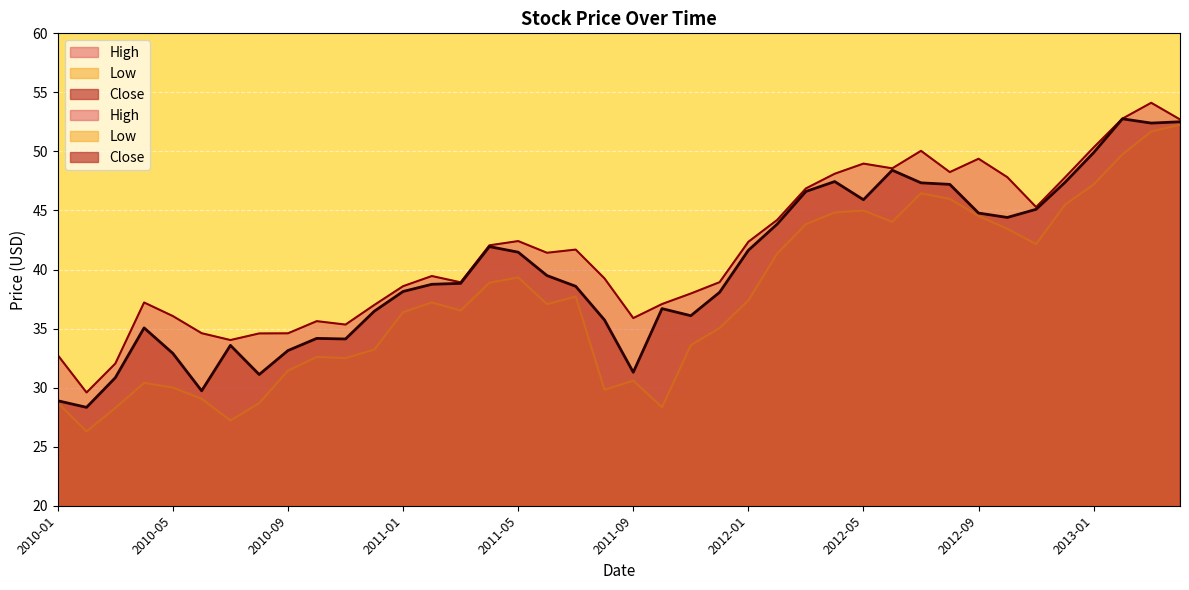

At which category does the chart reach its minimum across all series?

2010-02